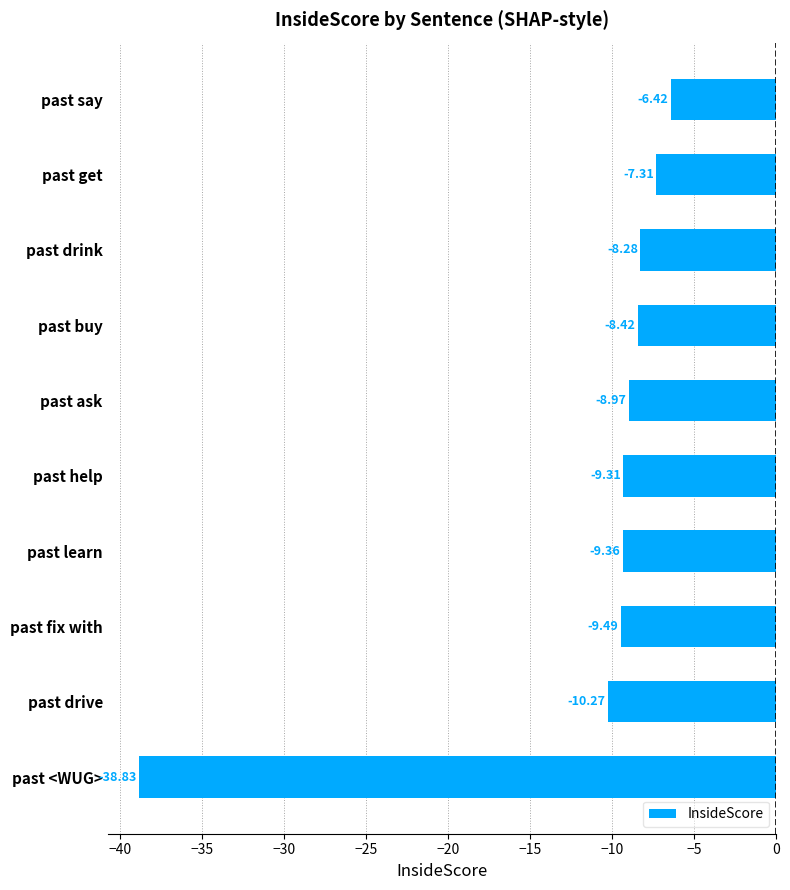

Where is the data nearest to the value -22?

past drive